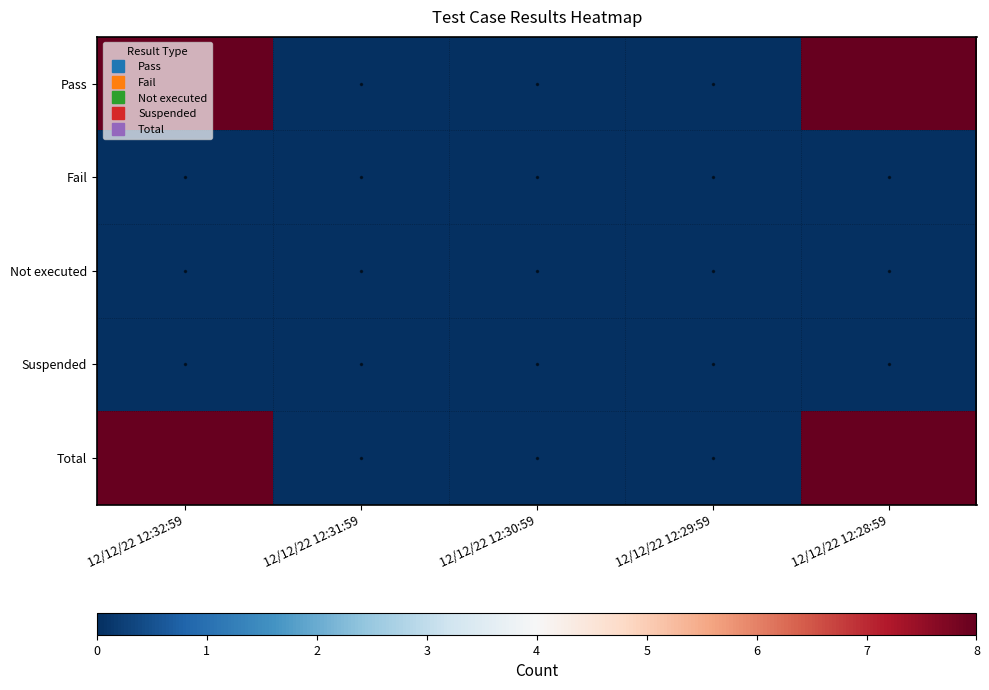

Reading left to right, what are all the values shown in this chart?

Pass: 12/12/22 12:32:59=8	12/12/22 12:31:59=0	12/12/22 12:30:59=0	12/12/22 12:29:59=0	12/12/22 12:28:59=8
Fail: 12/12/22 12:32:59=0	12/12/22 12:31:59=0	12/12/22 12:30:59=0	12/12/22 12:29:59=0	12/12/22 12:28:59=0
Not executed: 12/12/22 12:32:59=0	12/12/22 12:31:59=0	12/12/22 12:30:59=0	12/12/22 12:29:59=0	12/12/22 12:28:59=0
Suspended: 12/12/22 12:32:59=0	12/12/22 12:31:59=0	12/12/22 12:30:59=0	12/12/22 12:29:59=0	12/12/22 12:28:59=0
Total: 12/12/22 12:32:59=8	12/12/22 12:31:59=0	12/12/22 12:30:59=0	12/12/22 12:29:59=0	12/12/22 12:28:59=8